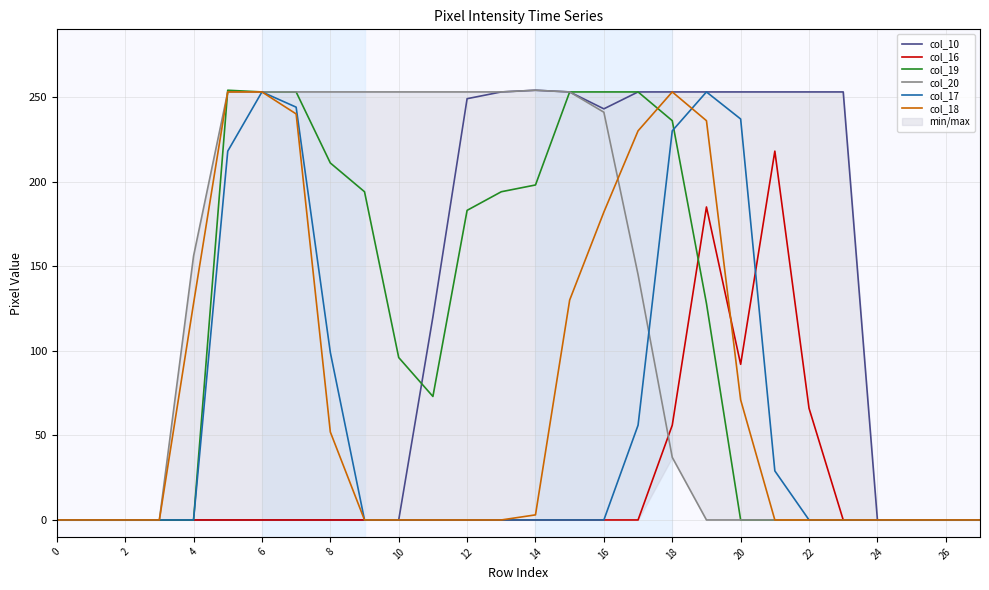

Which series ends up on top after the final intersection of col_17 and col_18?

col_17